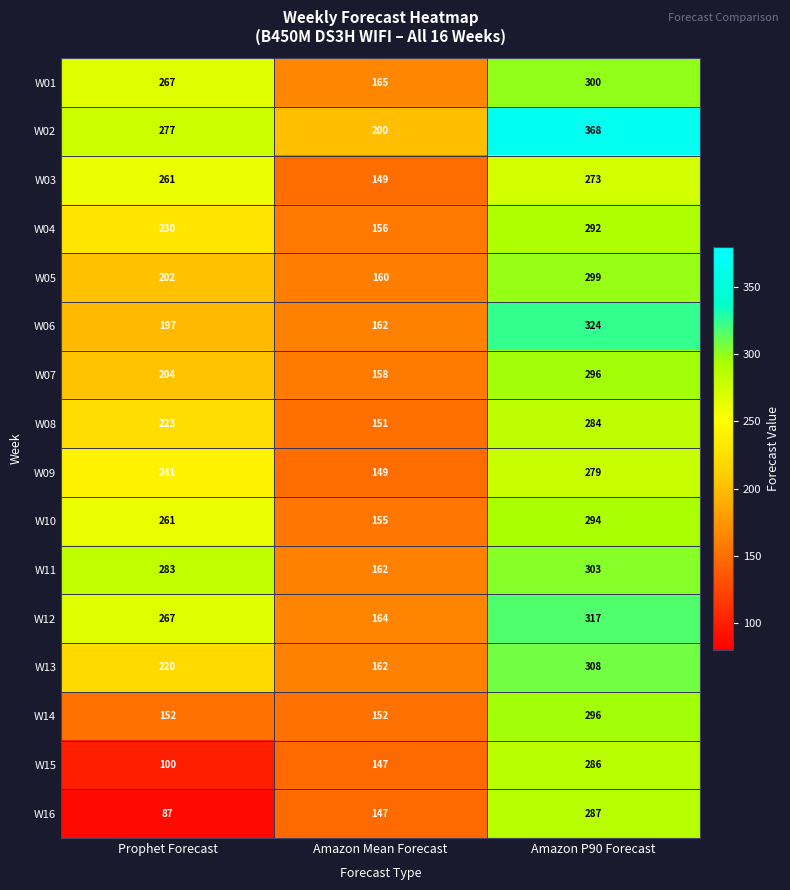

List the labels in order of W06 value, largest first.

Amazon P90 Forecast, Prophet Forecast, Amazon Mean Forecast